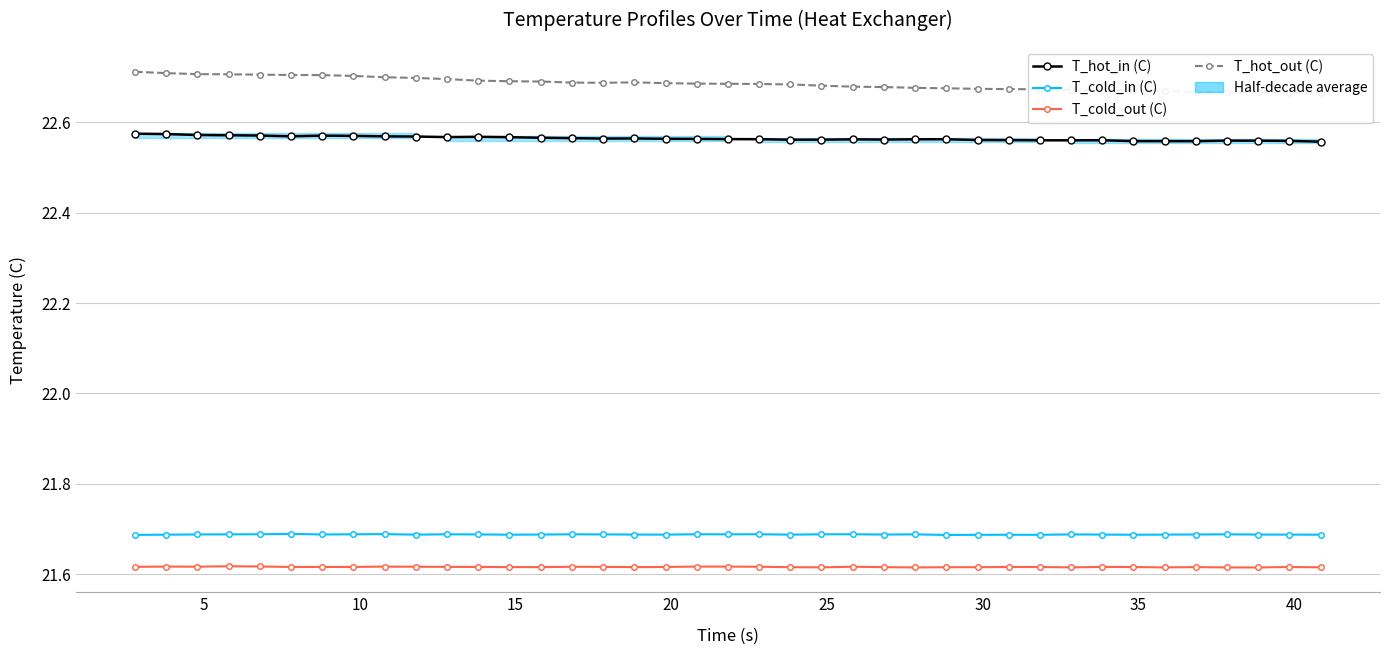

Is this an area chart (filled region under the line)?

No